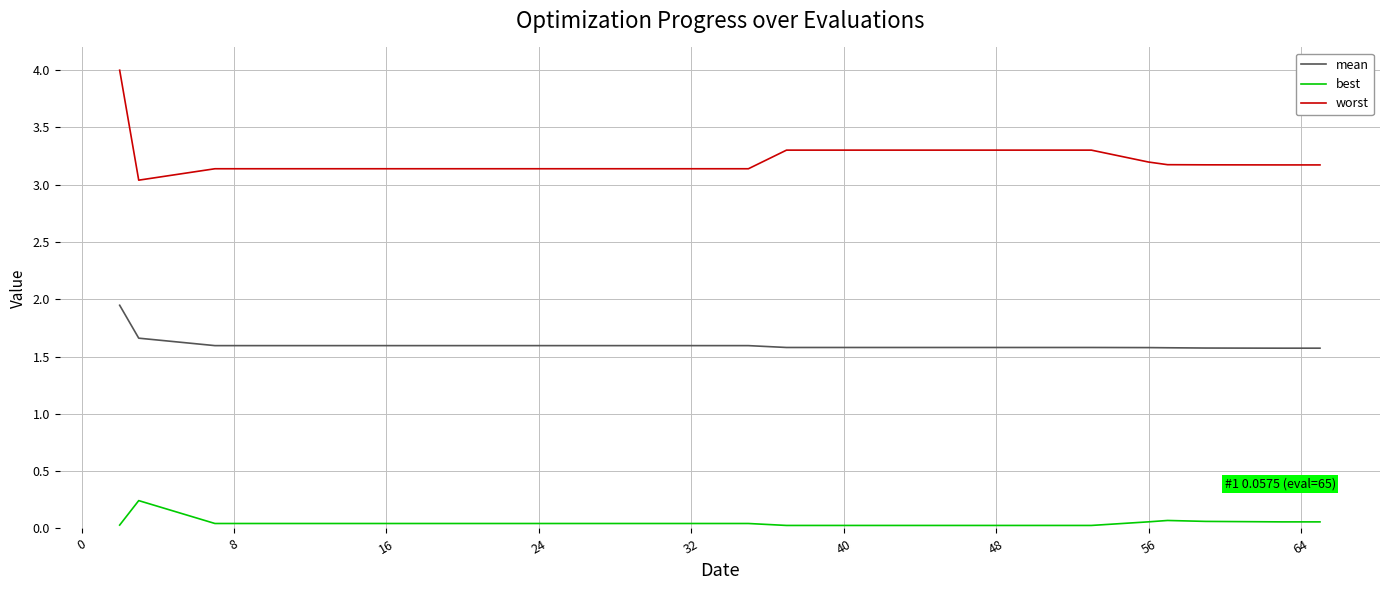

Which series has the largest total across all categories?

worst